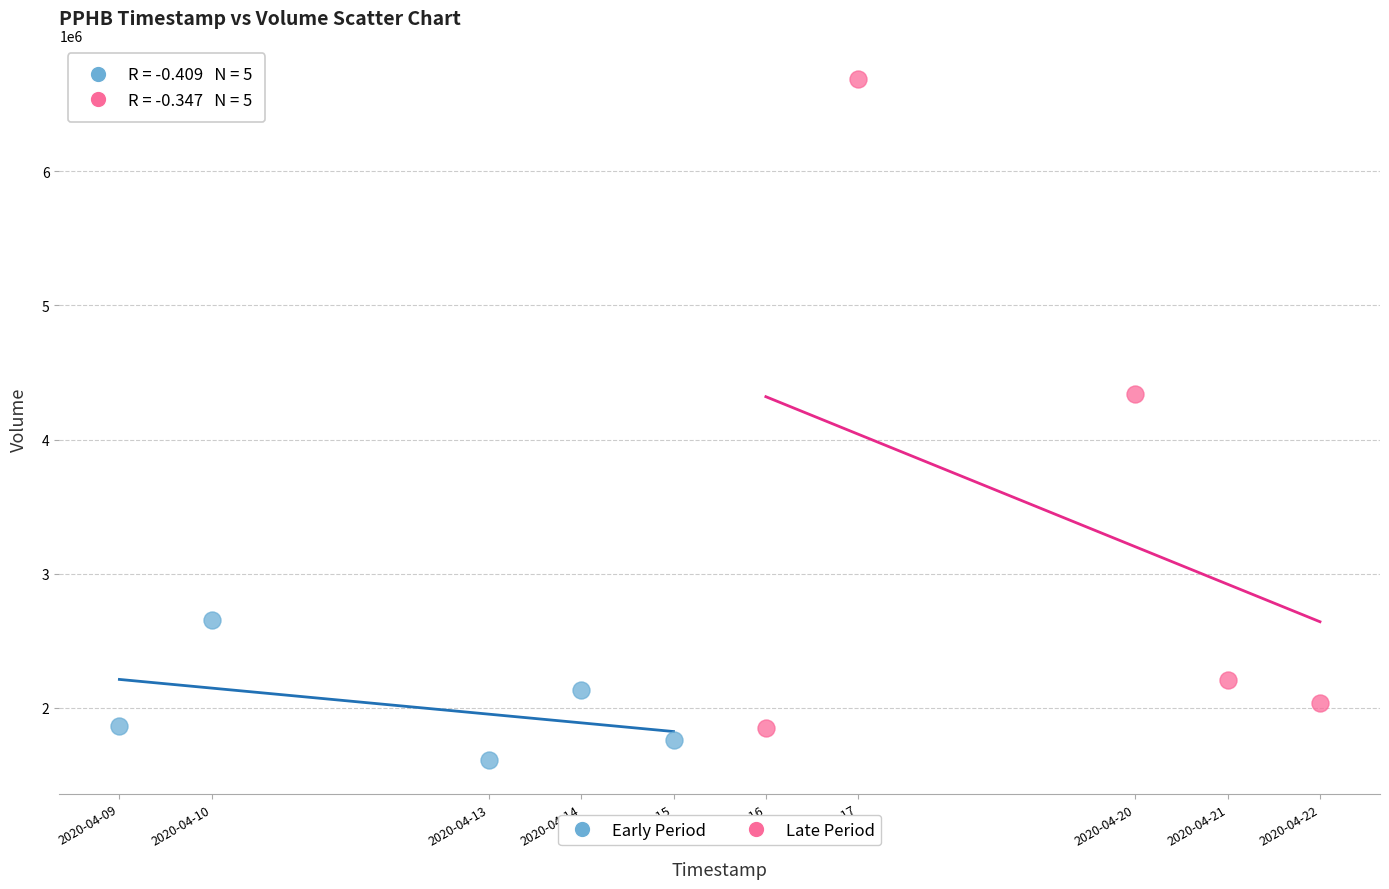

What are all the series names shown in the legend?

Early Period, Late Period